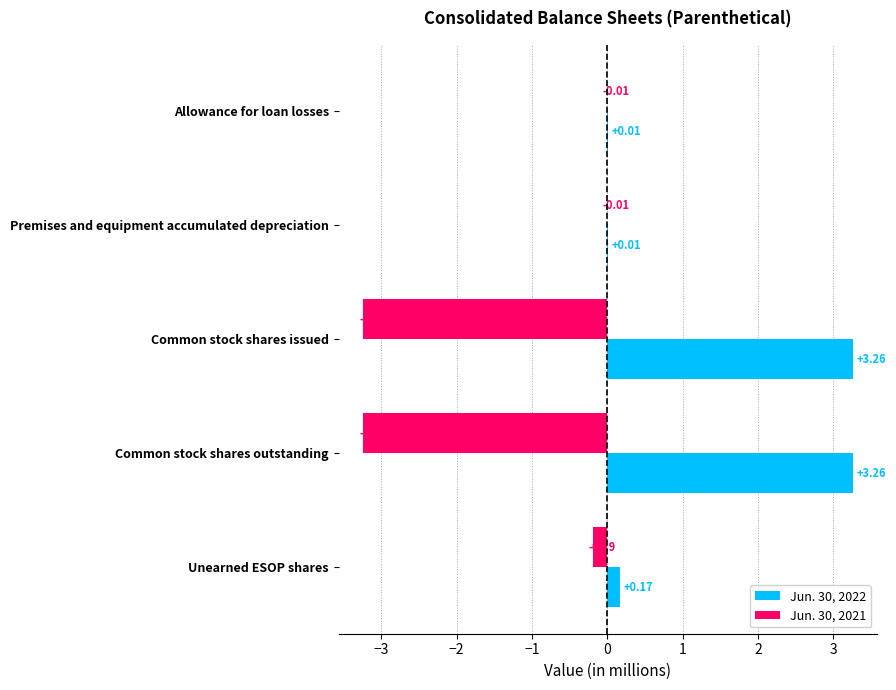

What is the sum of all Jun. 30, 2021 values?

-6.7